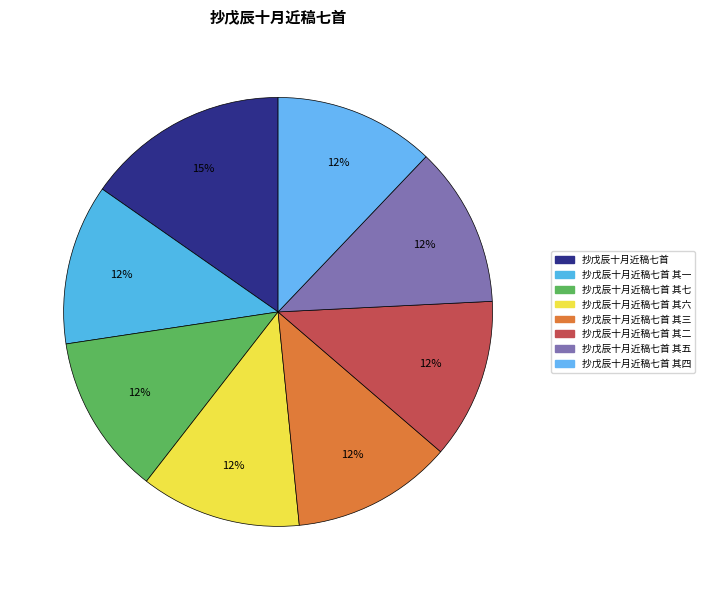

Rank the categories by value from highest to lowest.

抄戊辰十月近稿七首, 抄戊辰十月近稿七首 其三, 抄戊辰十月近稿七首 其四, 抄戊辰十月近稿七首 其一, 抄戊辰十月近稿七首 其二, 抄戊辰十月近稿七首 其五, 抄戊辰十月近稿七首 其六, 抄戊辰十月近稿七首 其七